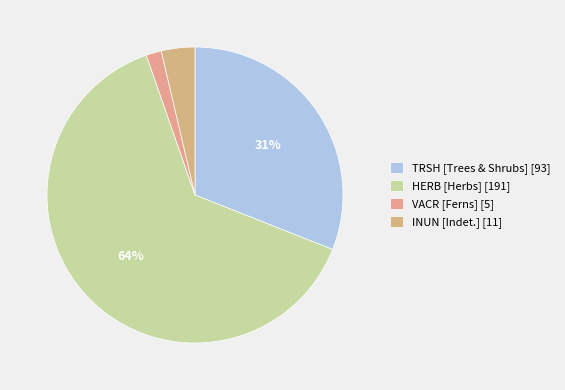

How many segments does this pie chart have?

4